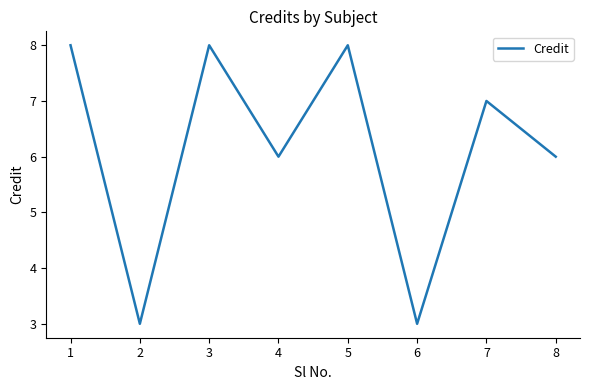

What is the sum of the values at 1 and 5?

16